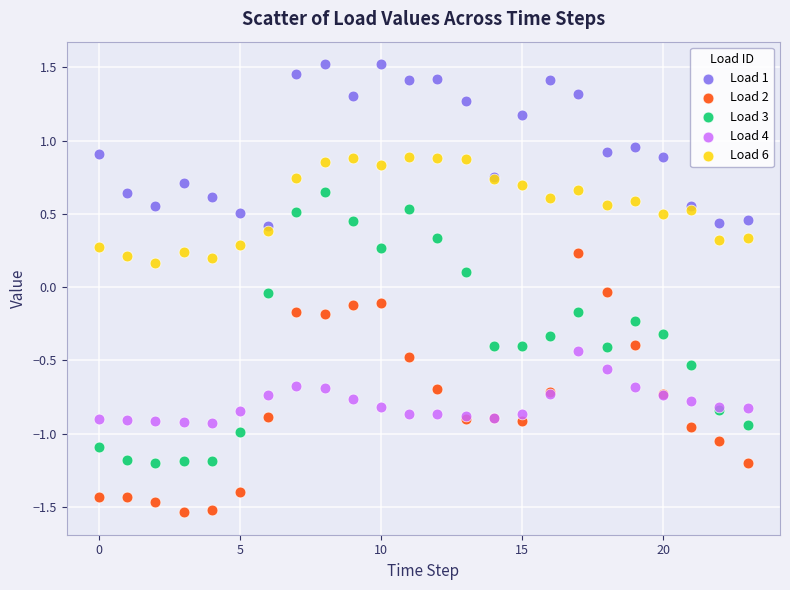

Which series reaches the maximum Y coordinate?

Load 1